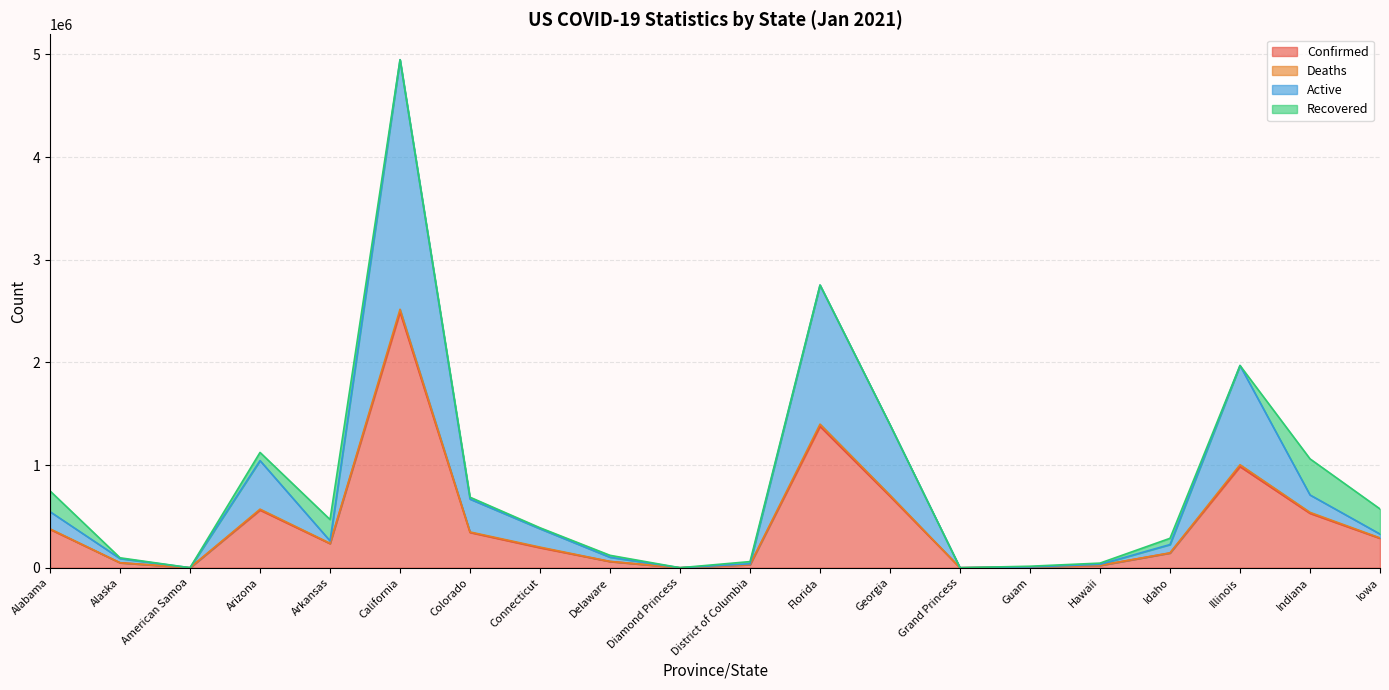

Read the Confirmed value at Arizona, to the nearest 10.

561540